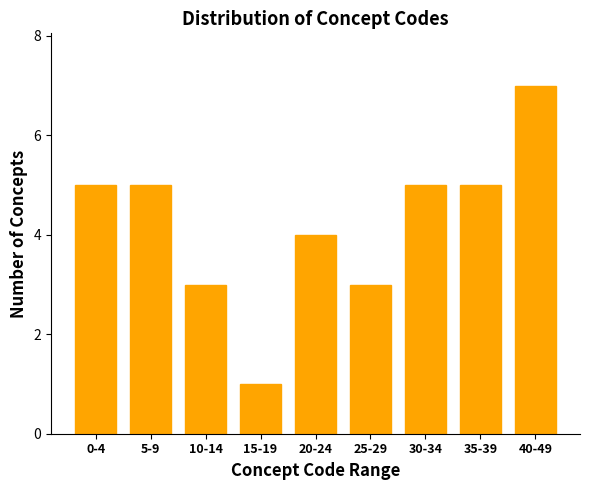

Reading left to right, list all the values displayed in this chart.

0-4=5	5-9=5	10-14=3	15-19=1	20-24=4	25-29=3	30-34=5	35-39=5	40-49=7